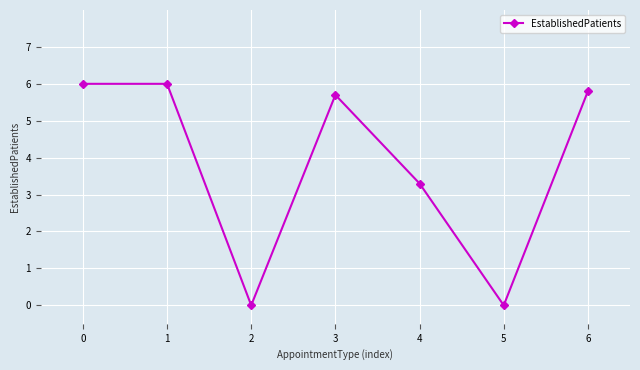

Which has a higher value, 3 or 5?

3